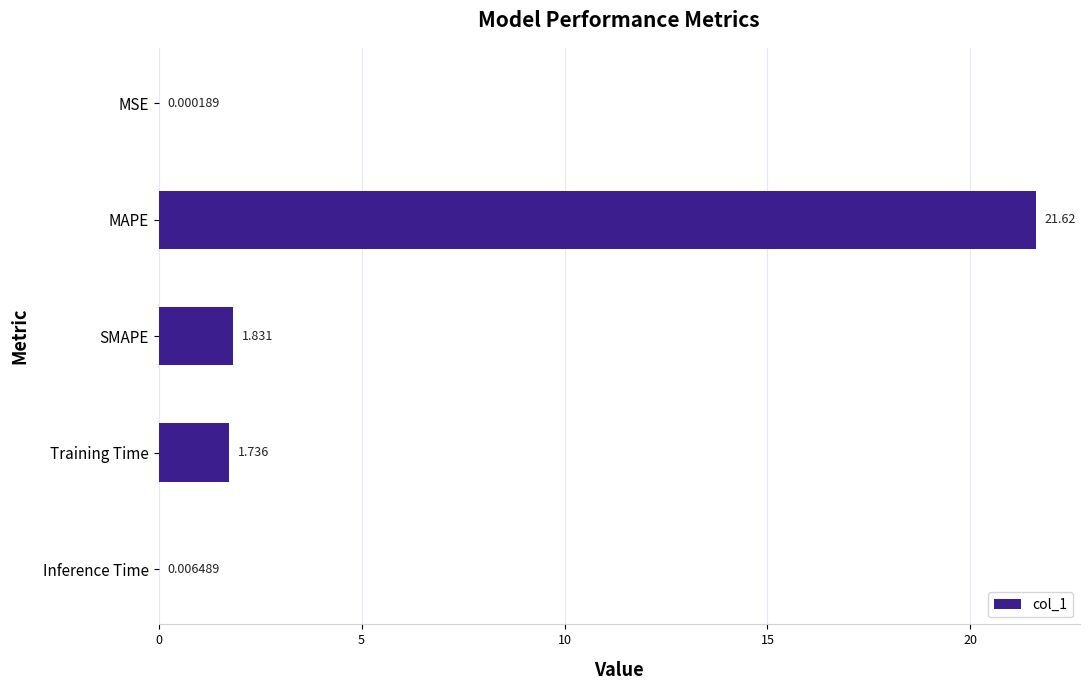

Which label corresponds to the largest value in the chart?

MAPE